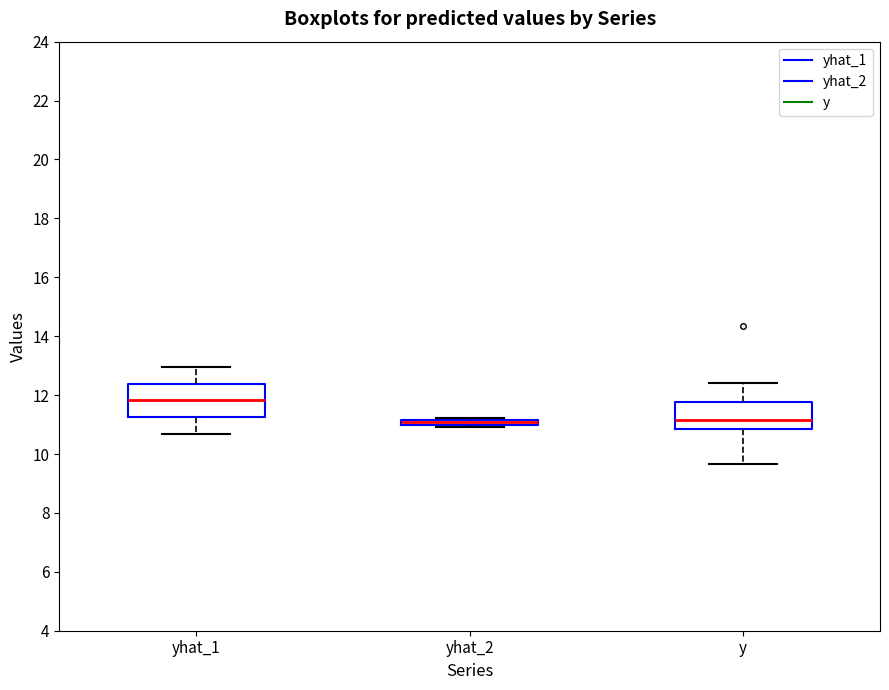

Comparing the boxes themselves (not the whiskers), which one is the tallest?

yhat_1